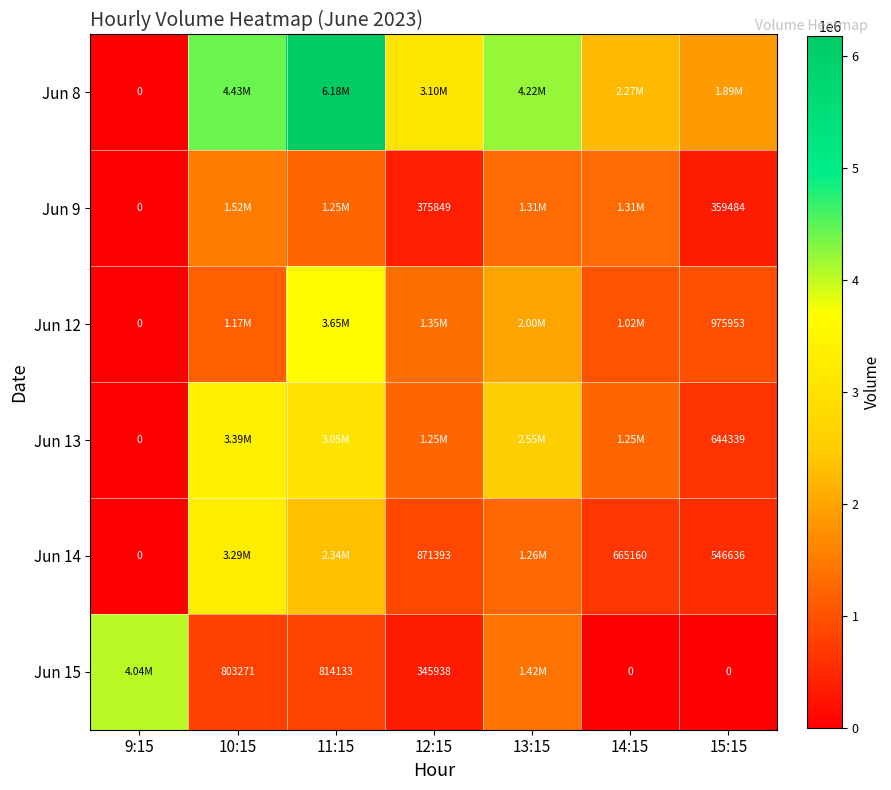

Is the value of Jun 15 at 12:15 greater than the value of Jun 14 at 12:15?

No